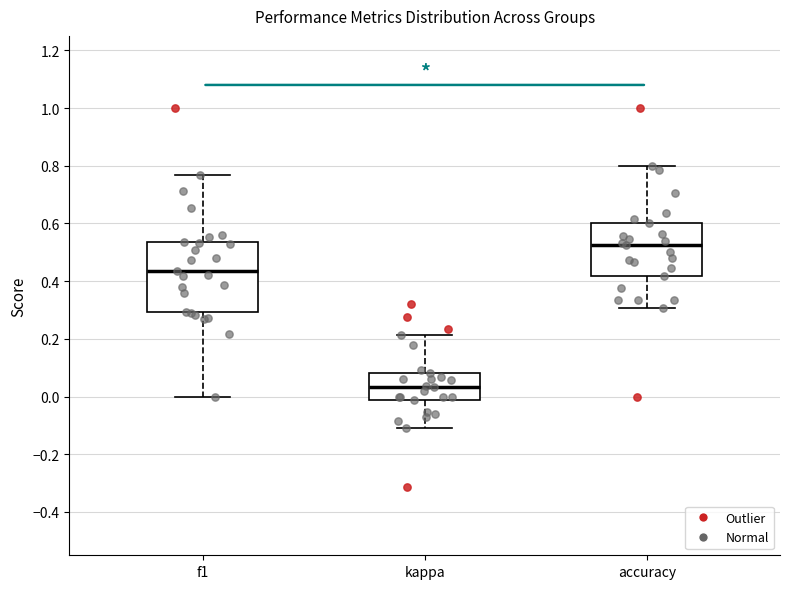

Reading left to right, transcribe this box plot: for each box, give where its median line is, the range the box spans, and where its two whiskers end, as read against the y-axis. The values are not printed on the chart, so give them approximately, as read against the axis.

f1: median 0.44, box 0.30 to 0.54, whiskers 0.00 to 0.76
kappa: median 0.04, box -0.02 to 0.08, whiskers -0.10 to 0.22
accuracy: median 0.52, box 0.42 to 0.60, whiskers 0.30 to 0.80